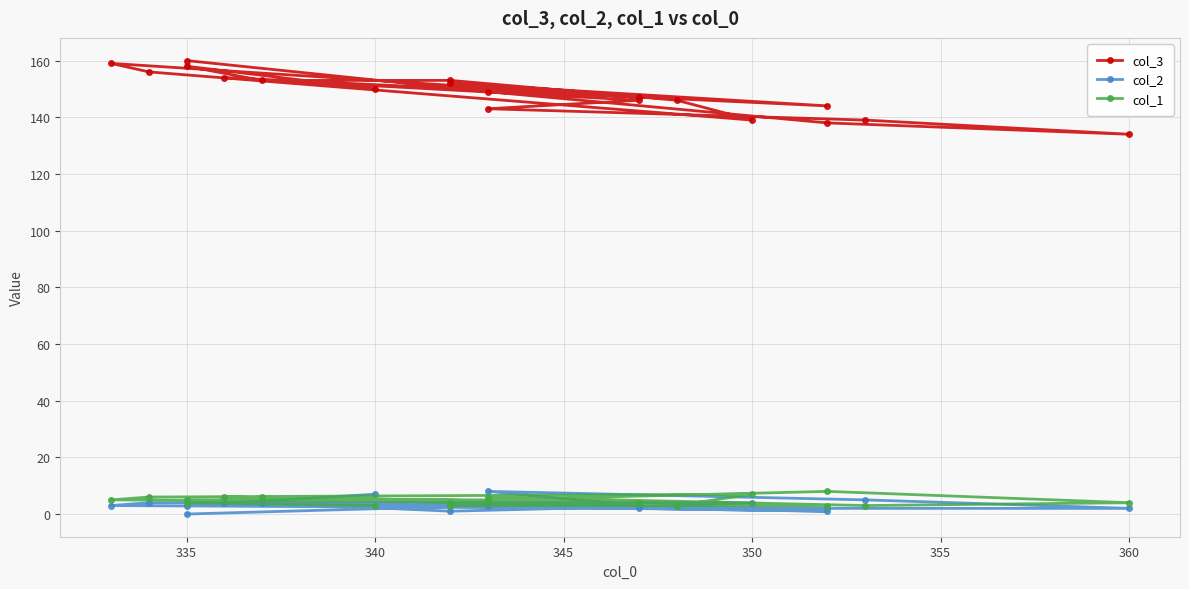

After their last crossing, which series has the higher values: col_2 or col_1?

col_1